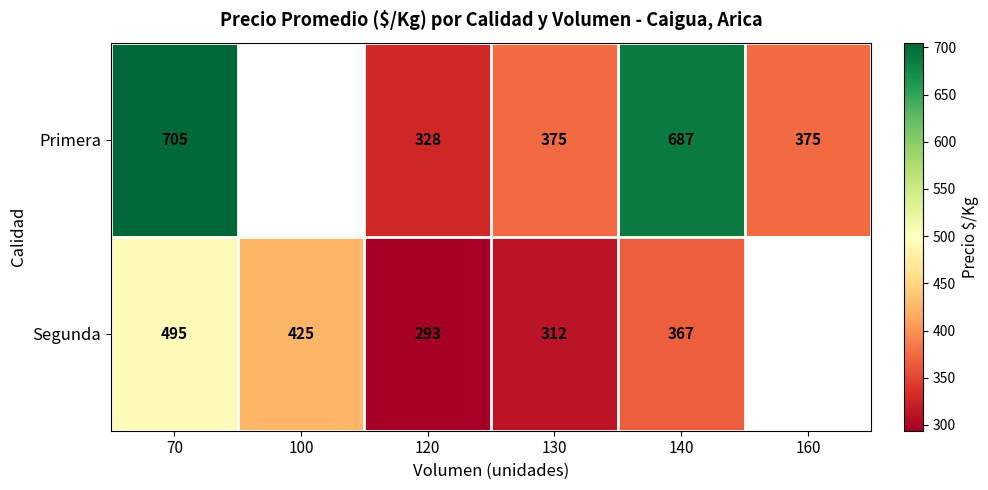

Rank the series at 140 from lowest to highest value.

Segunda, Primera